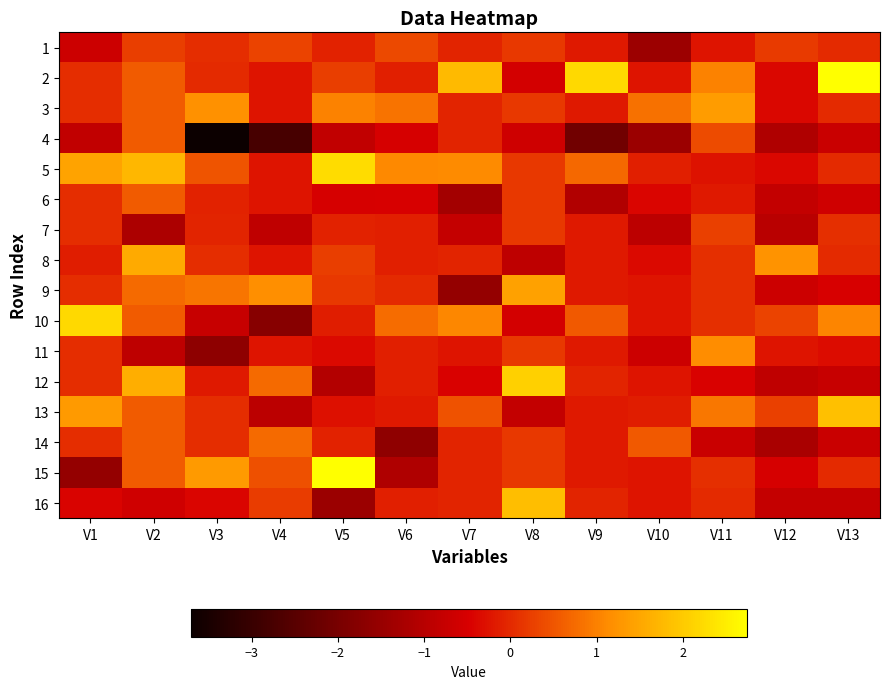

At which category does the chart reach its minimum across all series?

V3